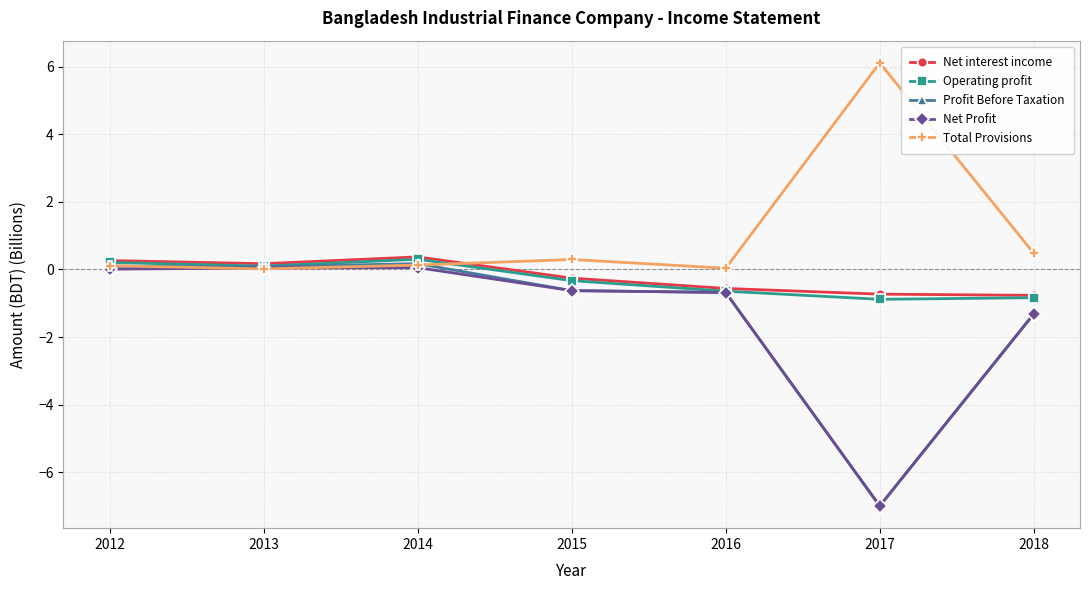

What is the difference between the highest and lowest values at 2018?

1.8